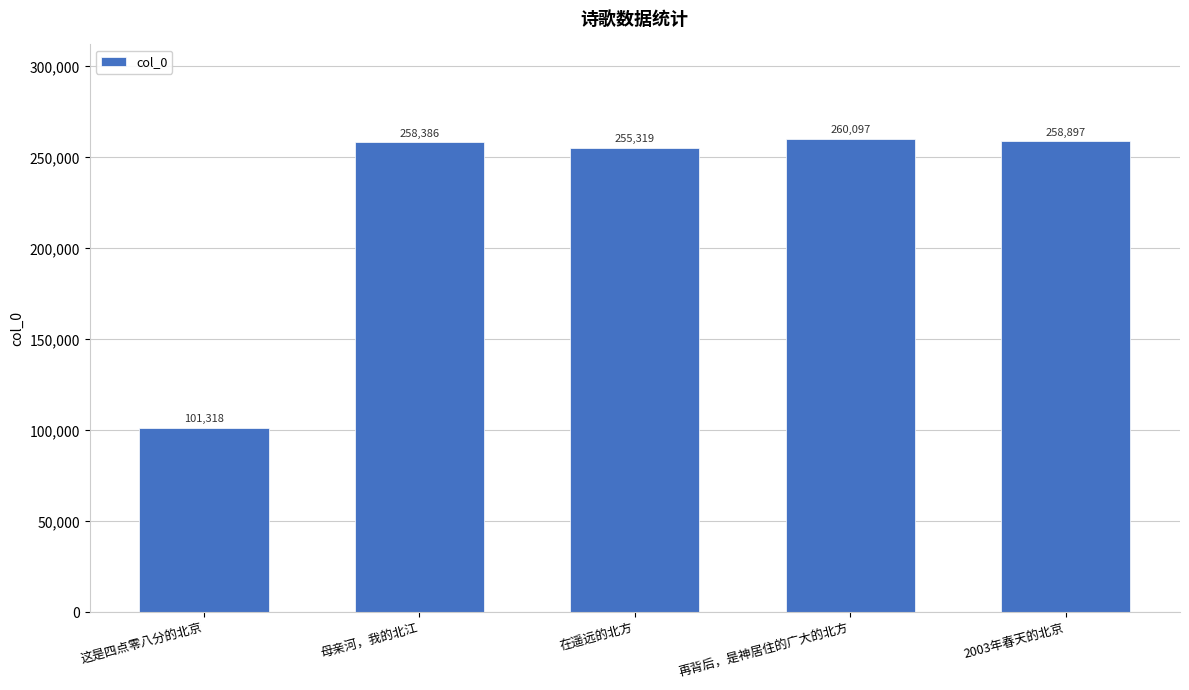

At which category does the chart reach its peak across all series?

再背后，是神居住的广大的北方